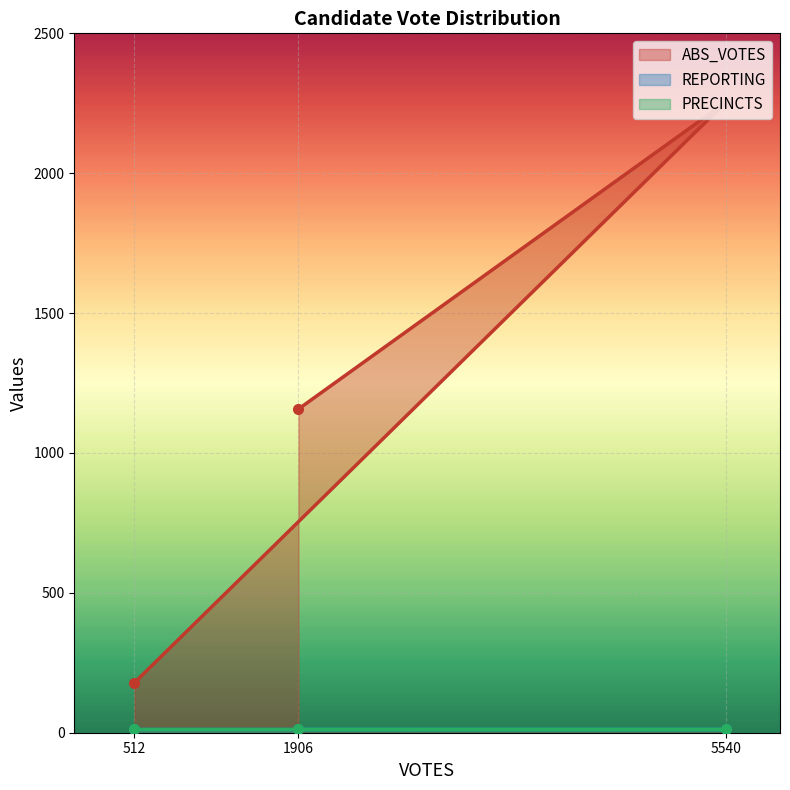

The ABS_VOTES series shows 290 at 512. True or false?

False